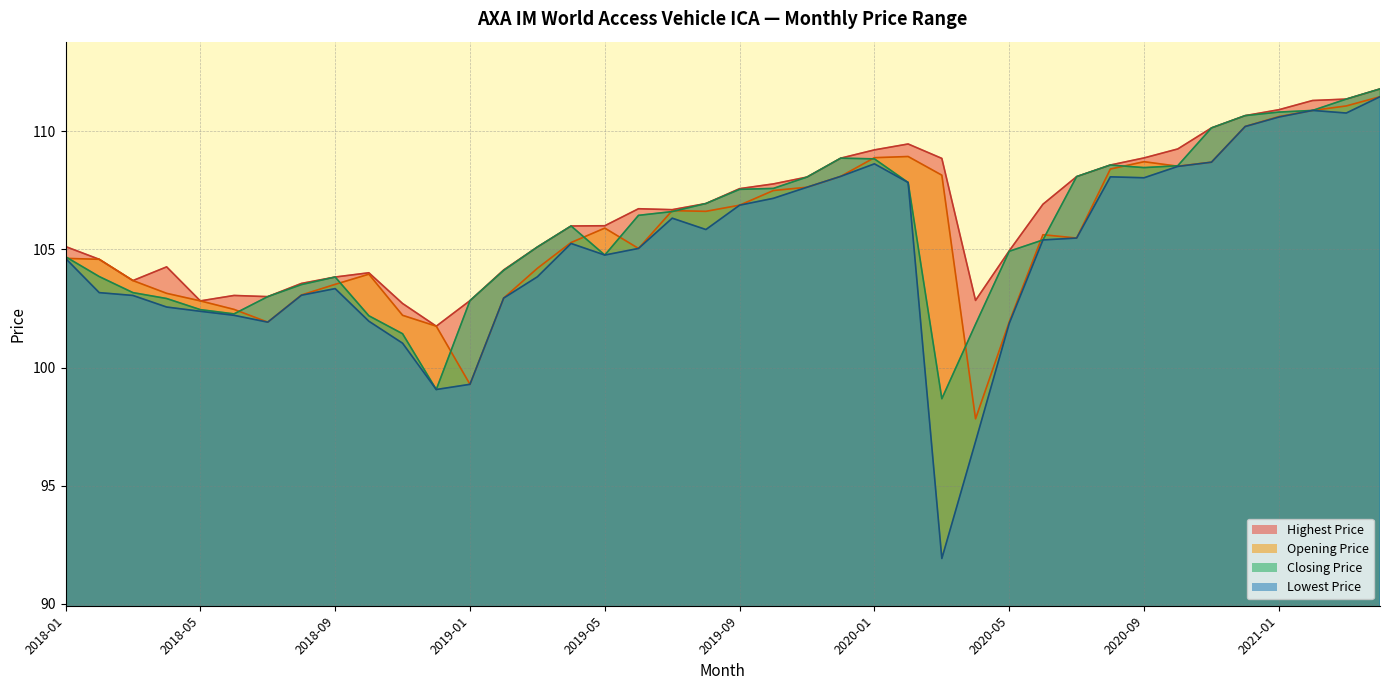

At which label is Closing Price closest to 105?

2020-05